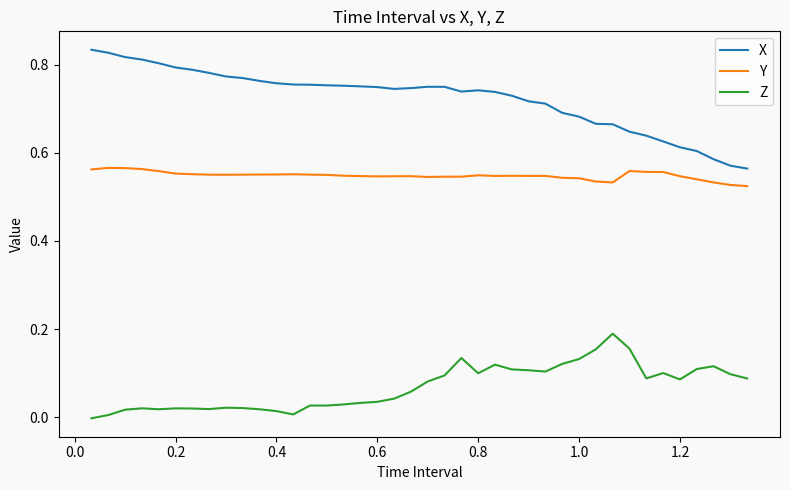

Which series has the widest spread of values?

X